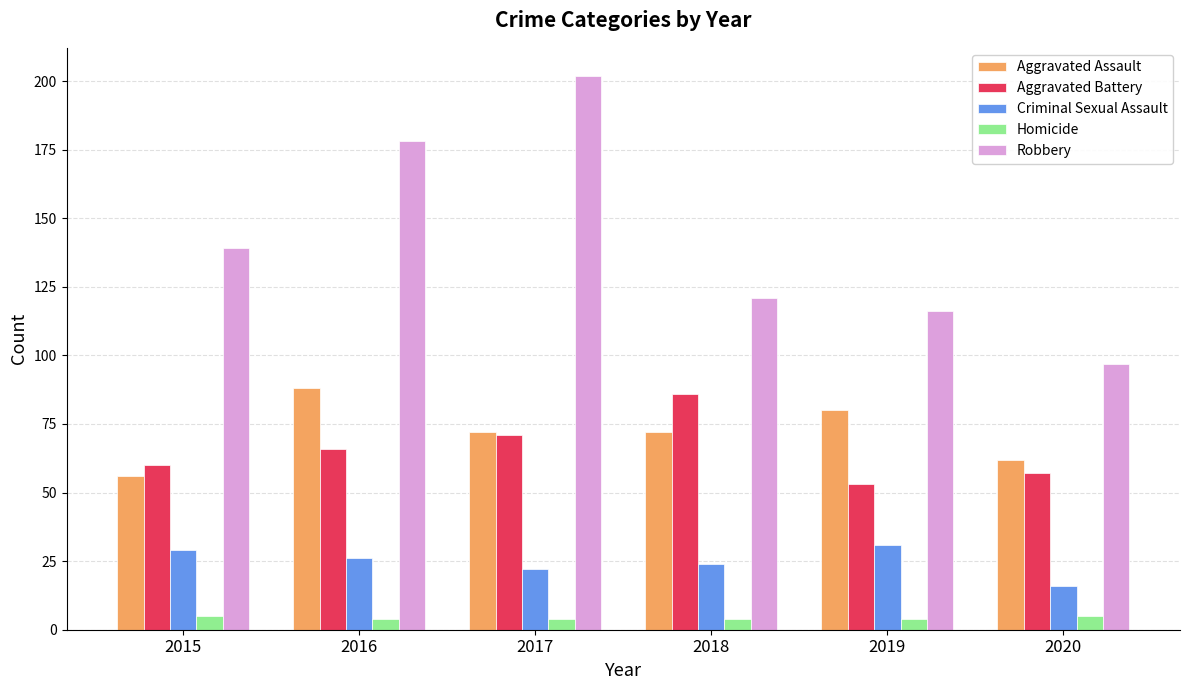

Are the bars horizontal?

No